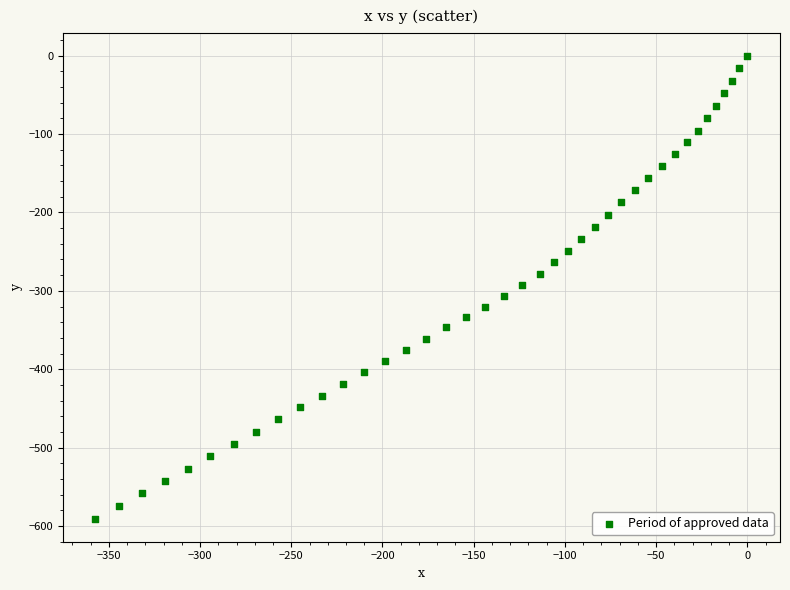

What is the range of Y values (max minus min)?

590.5